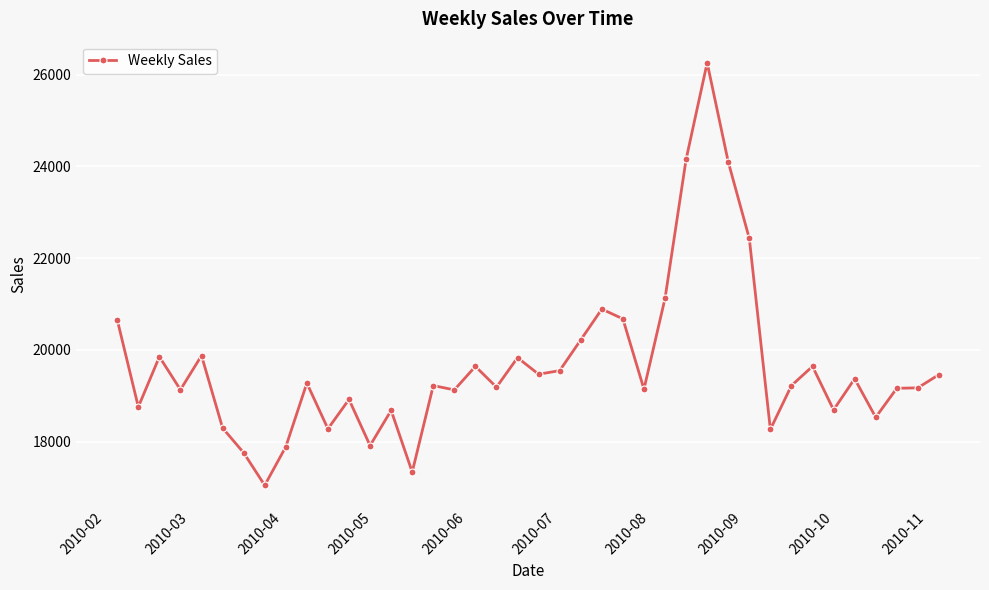

What is the value of the 22nd point from the left?

19548.9